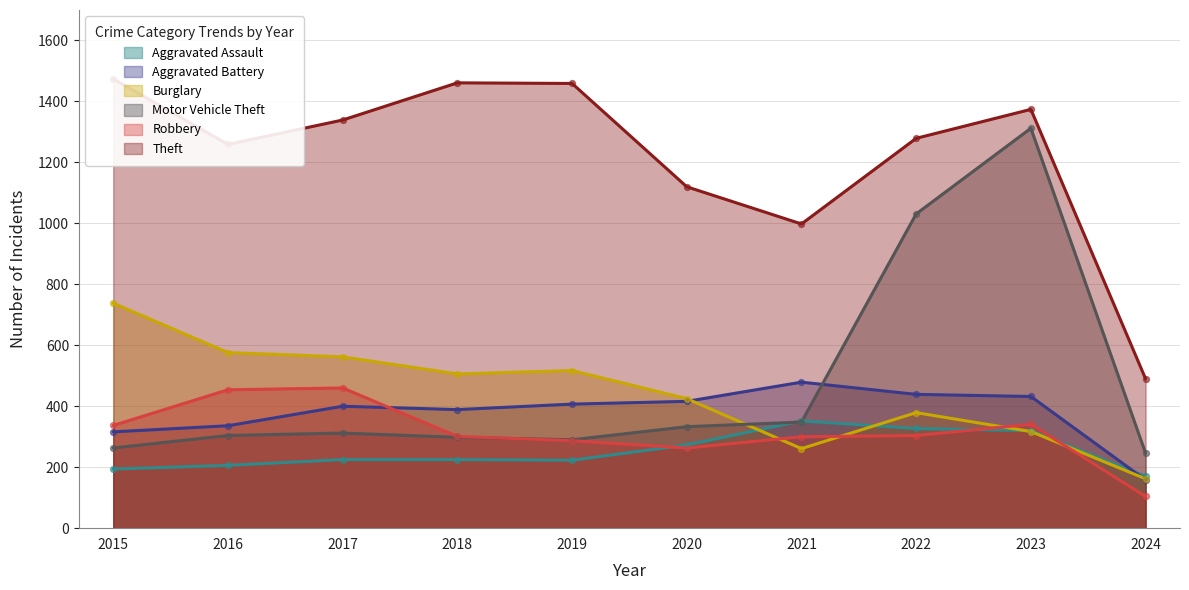

What are all the series names shown in the legend?

Aggravated Assault, Aggravated Battery, Burglary, Motor Vehicle Theft, Robbery, Theft